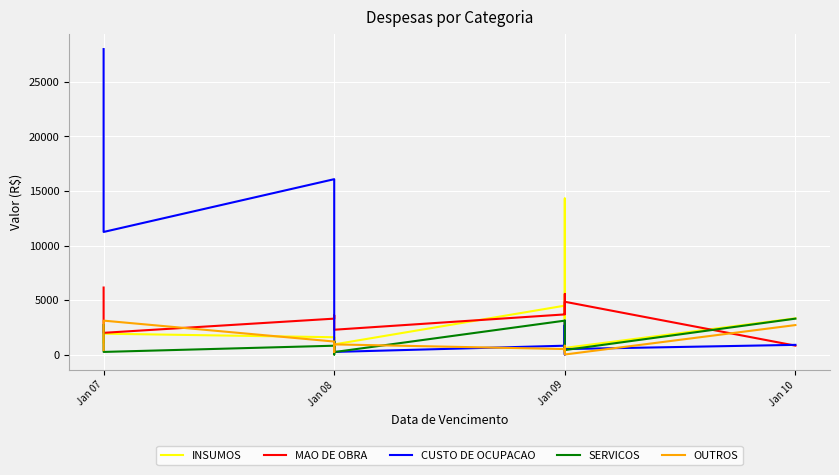

How many values in the CUSTO DE OCUPACAO series exceed 897?

7